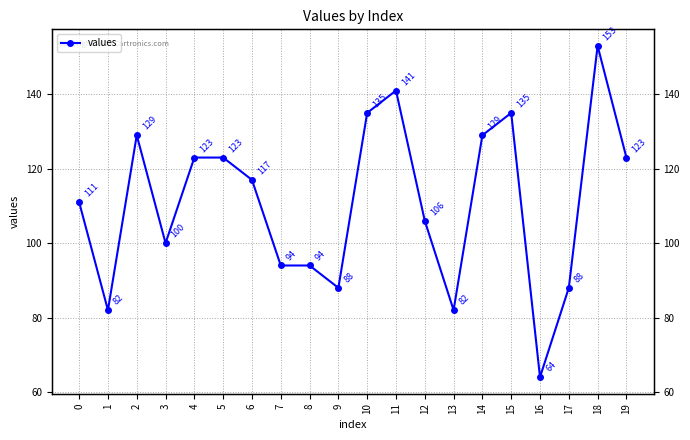

Rank the categories by value from lowest to highest.

16, 1, 13, 9, 17, 7, 8, 3, 12, 0, 6, 4, 5, 19, 2, 14, 10, 15, 11, 18